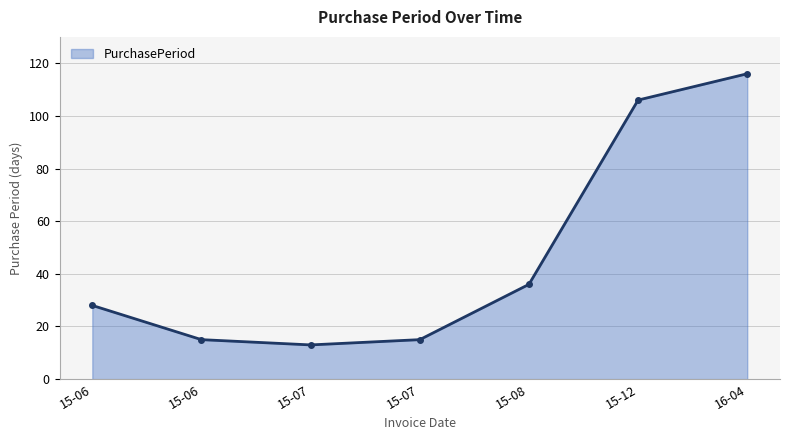

Where does the data first go above 28?

15-08